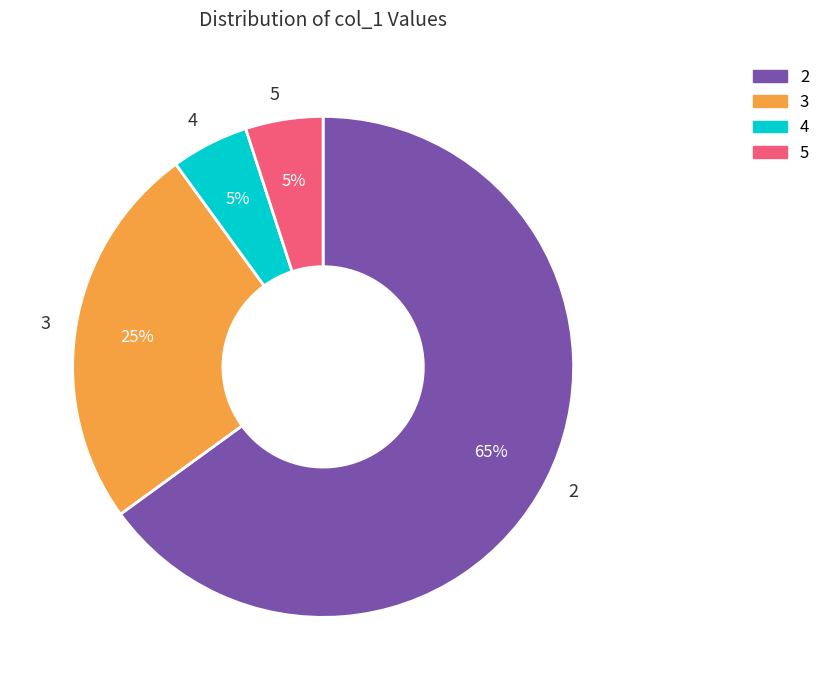

Is 4 the majority of the pie?

No